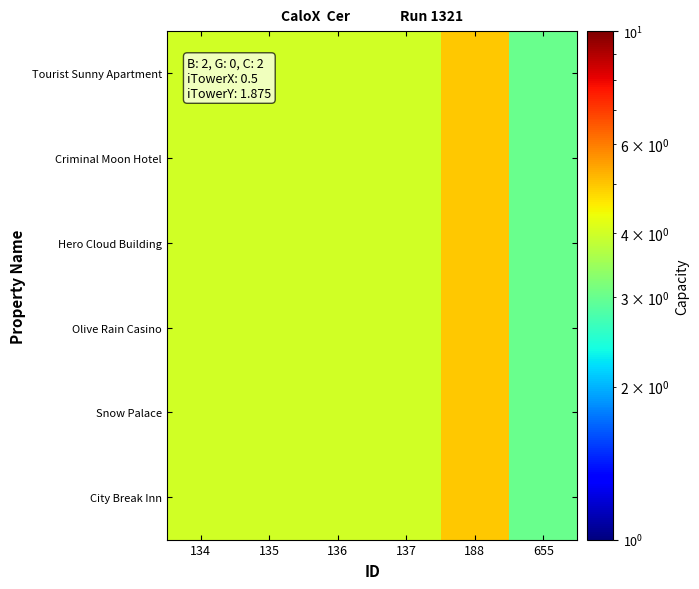

Reading left to right, extract all data points from this chart.

Tourist Sunny Apartment: 134=4	135=4	136=4	137=4	188=5	655=3
Criminal Moon Hotel: 134=4	135=4	136=4	137=4	188=5	655=3
Hero Cloud Building: 134=4	135=4	136=4	137=4	188=5	655=3
Olive Rain Casino: 134=4	135=4	136=4	137=4	188=5	655=3
Snow Palace: 134=4	135=4	136=4	137=4	188=5	655=3
City Break Inn: 134=4	135=4	136=4	137=4	188=5	655=3